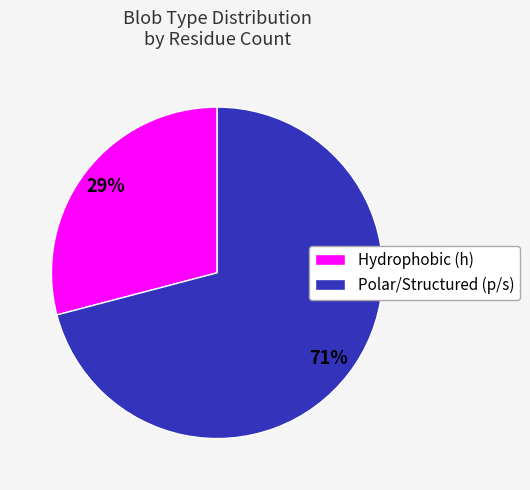

Which slice is the largest?

Polar/Structured (p/s)